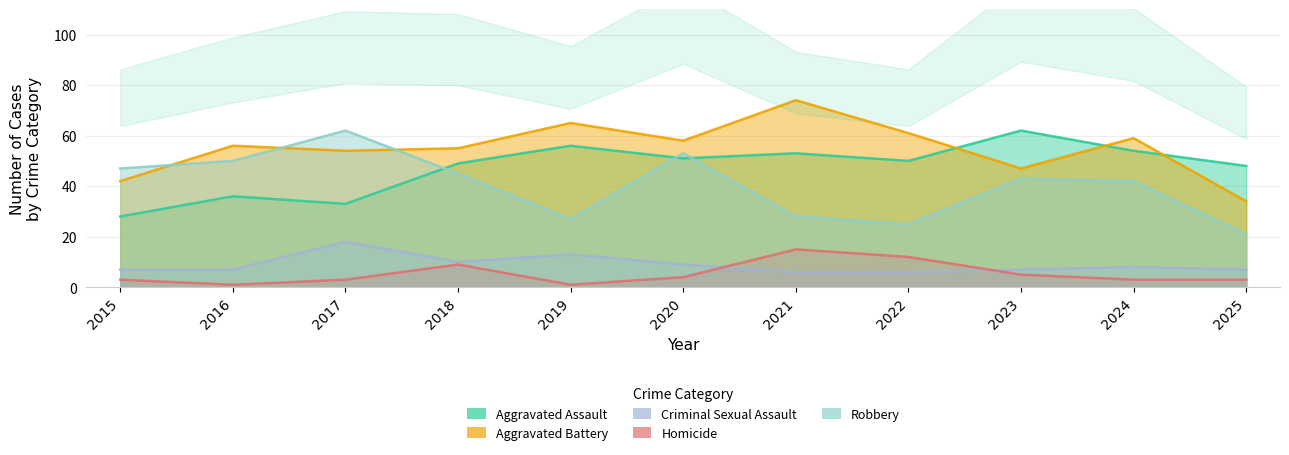

What is the difference between the Aggravated Assault values at 2015 and 2025?

20